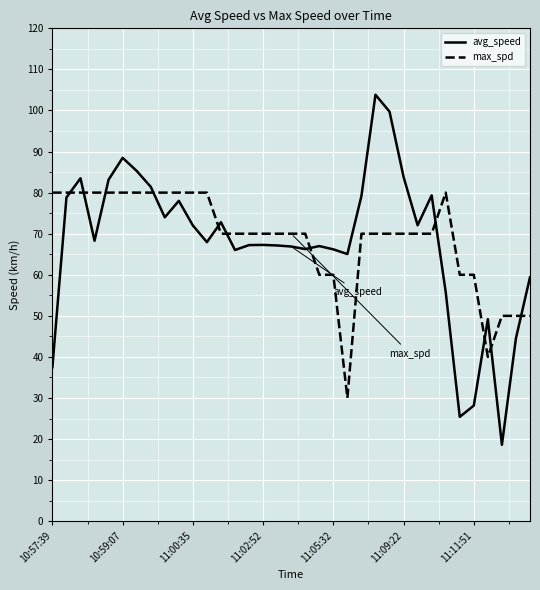

What is the difference between the maximum and minimum values in the avg_speed series?

85.2